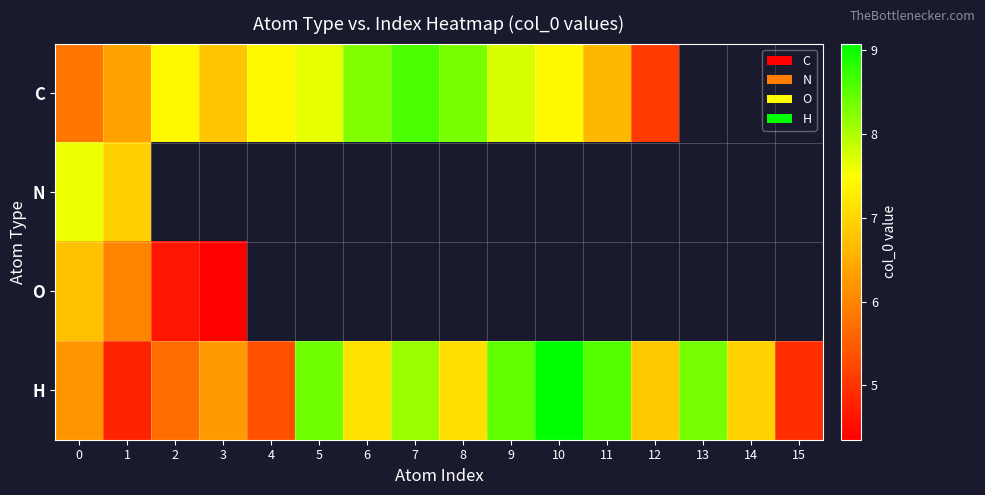

At which label does N reach its minimum?

1